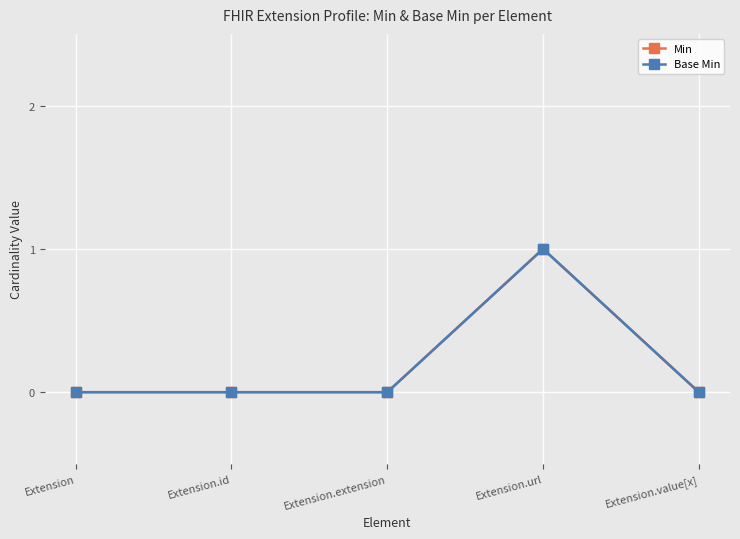

Which series has the largest total across all categories?

Min